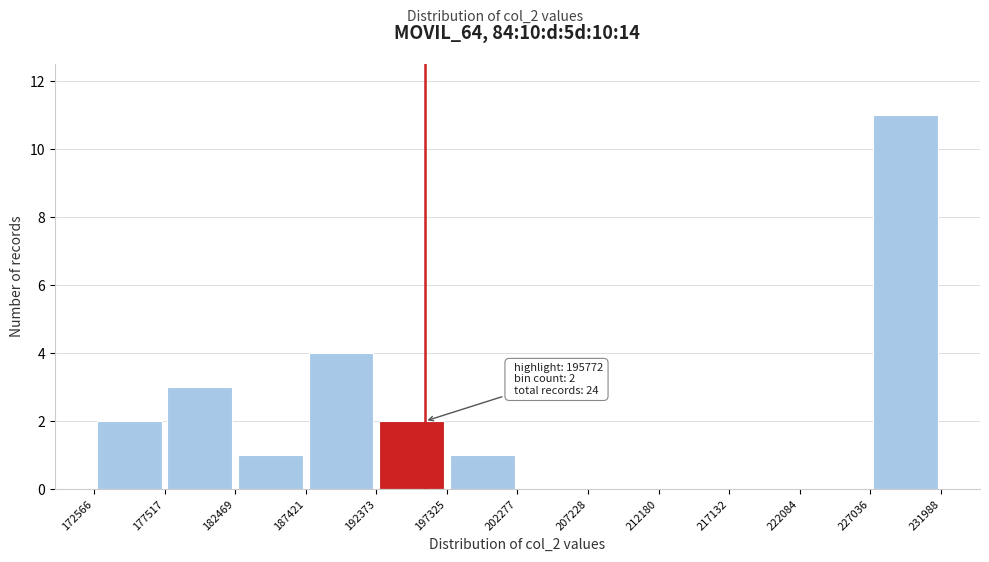

Which range on the x-axis has the tallest bar?

227036 to 231988